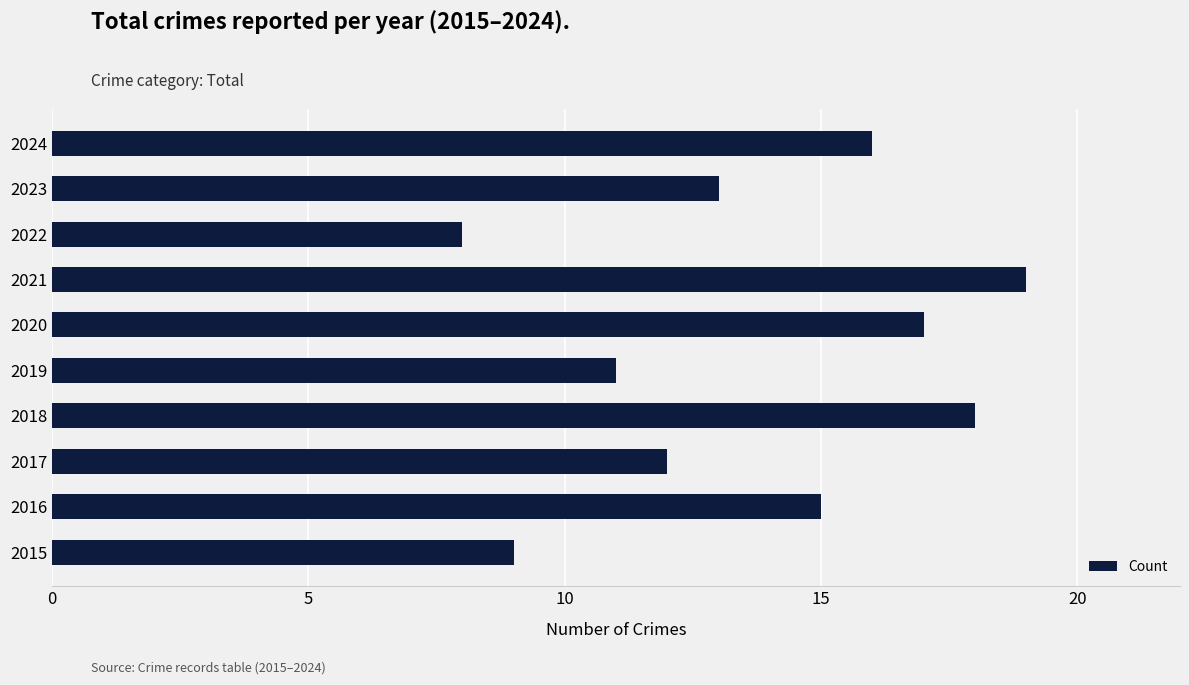

Between 2017 and 2015, which is larger?

2017